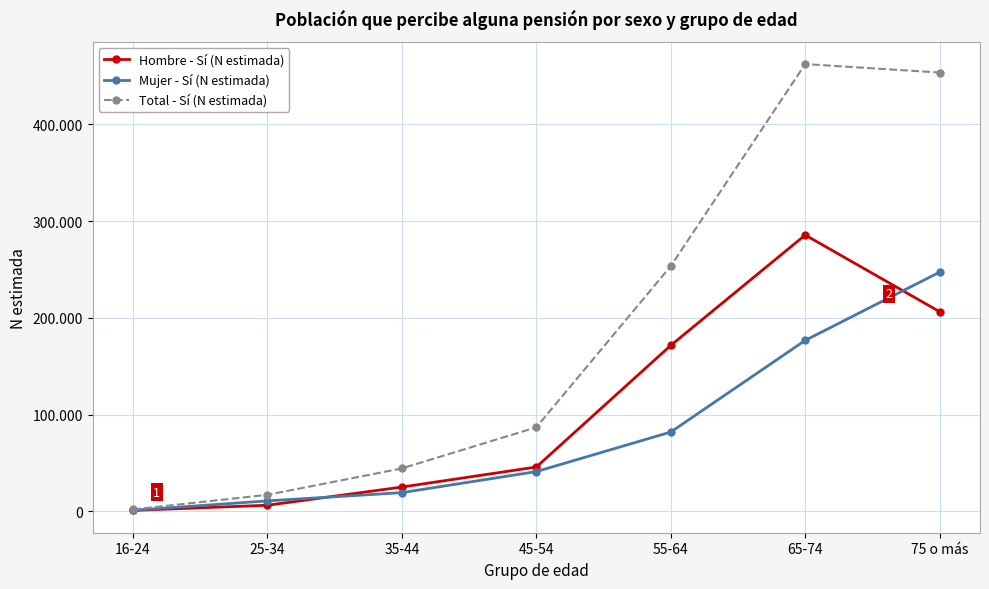

Does the chart have visible grid lines?

Yes